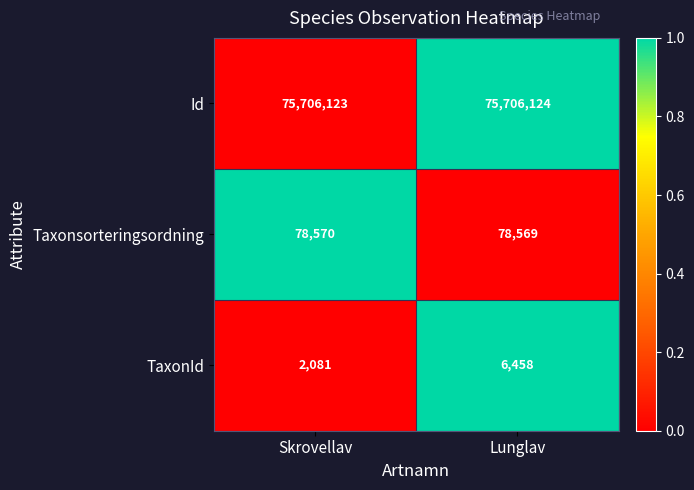

Reading left to right, transcribe all the data shown in this chart.

Id: 75706123	75706124
Taxonsorteringsordning: 78570	78569
TaxonId: 2081	6458